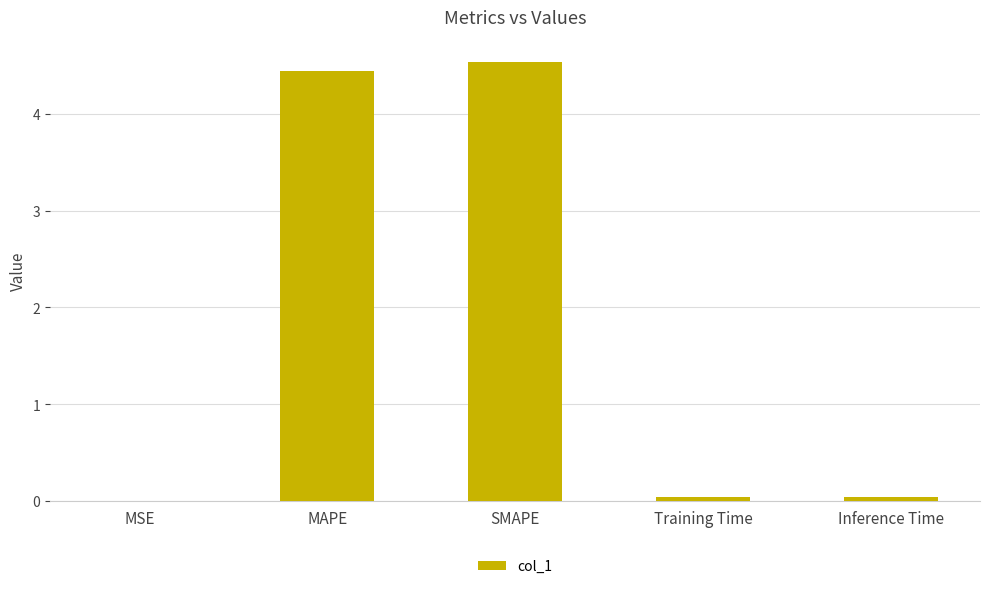

What is the change in value from SMAPE to Training Time?

-4.5